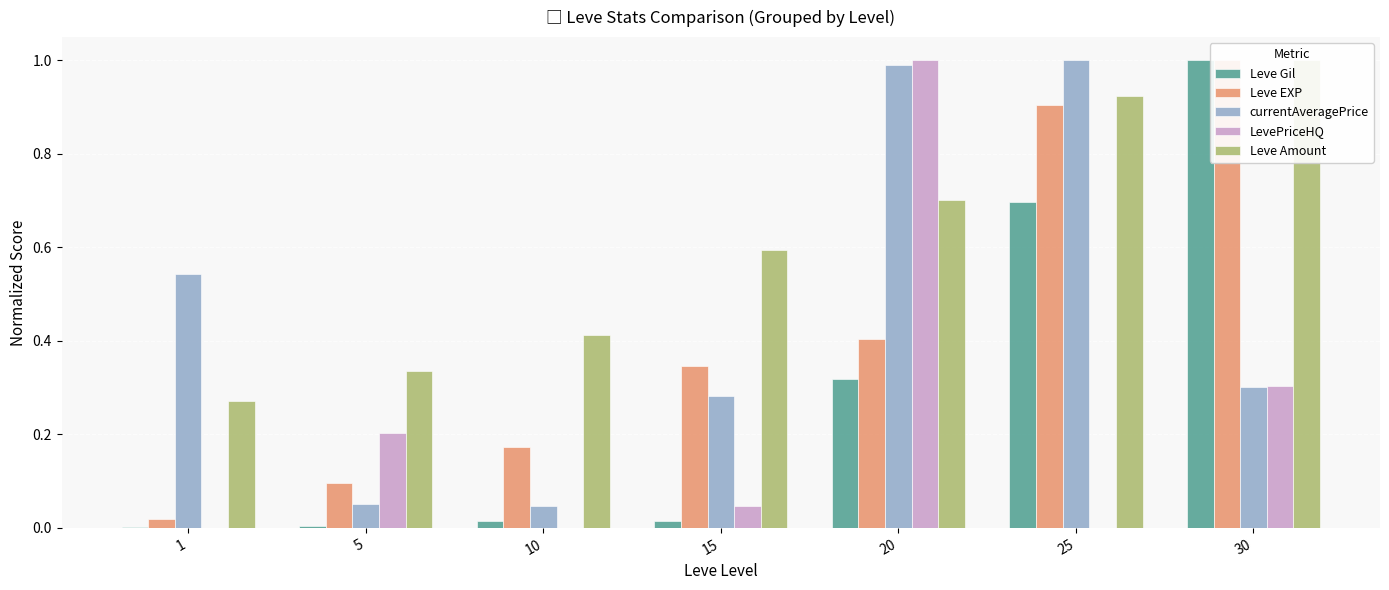

What is the sum of the Leve Amount values at 25 and 15?

1.5